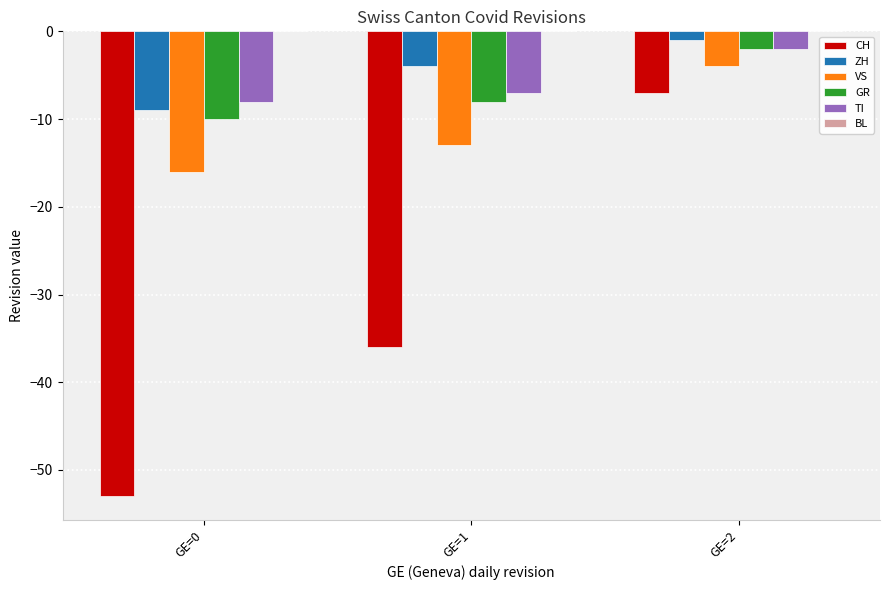

What is the value of the ZH bar at the 1st from the left?

-9